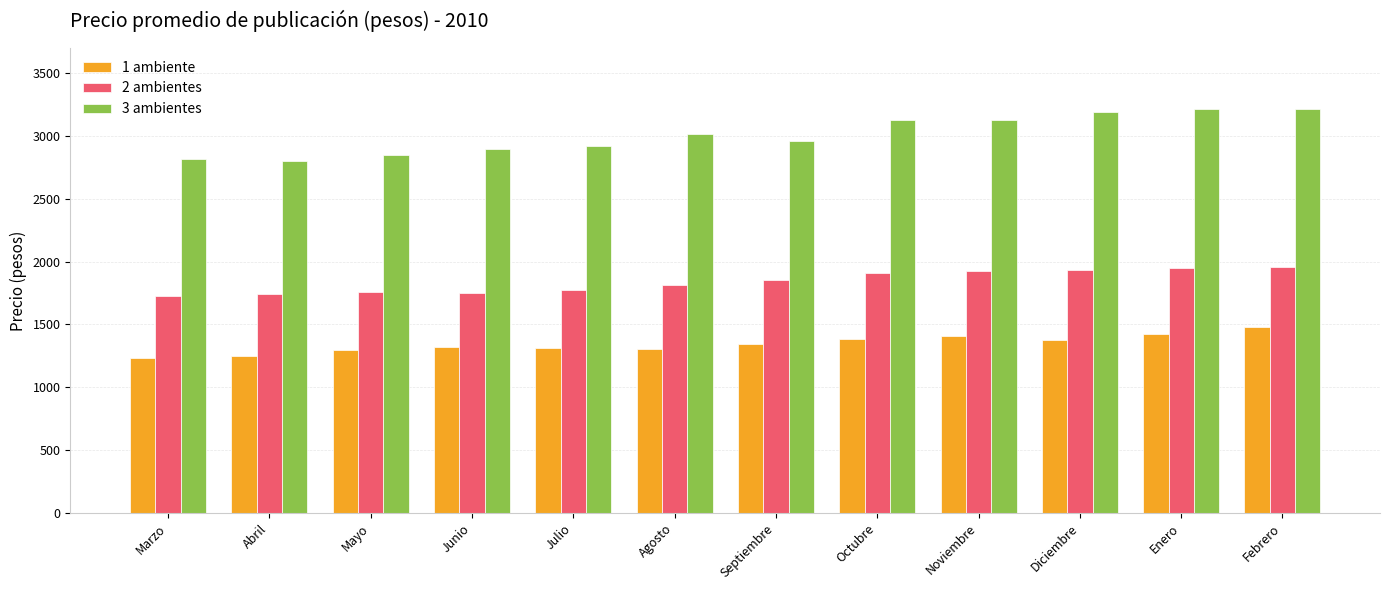

At how many categories does at least one series exceed 2487?

12